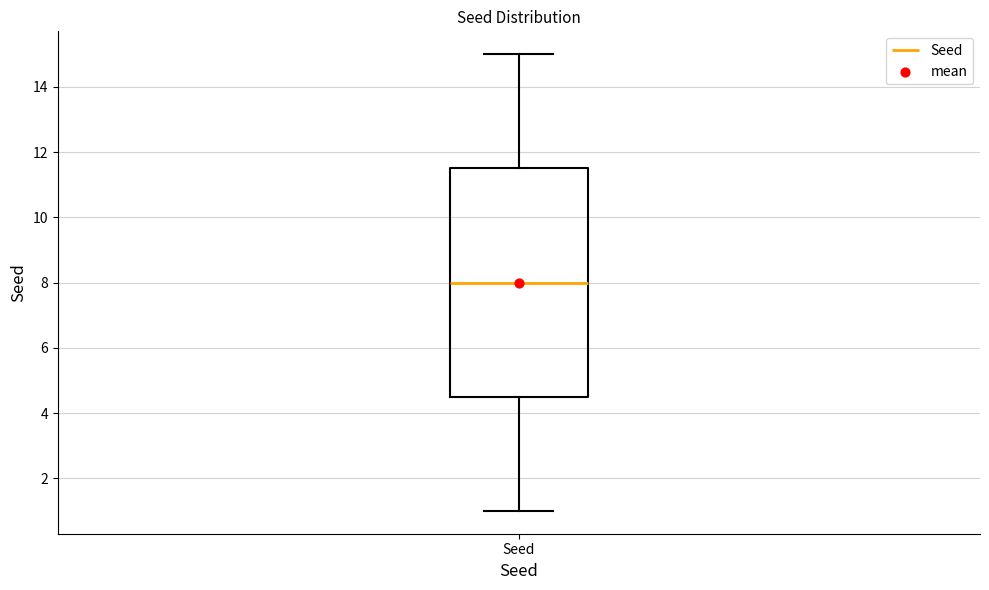

Read this box plot against the y-axis: the position of the median line, the range covered by the box, and the ends of both whiskers. The values are not printed on the chart, so give them approximately, as read against the axis.

median 8.0, box 4.6 to 11.6, whiskers 1.0 to 15.0